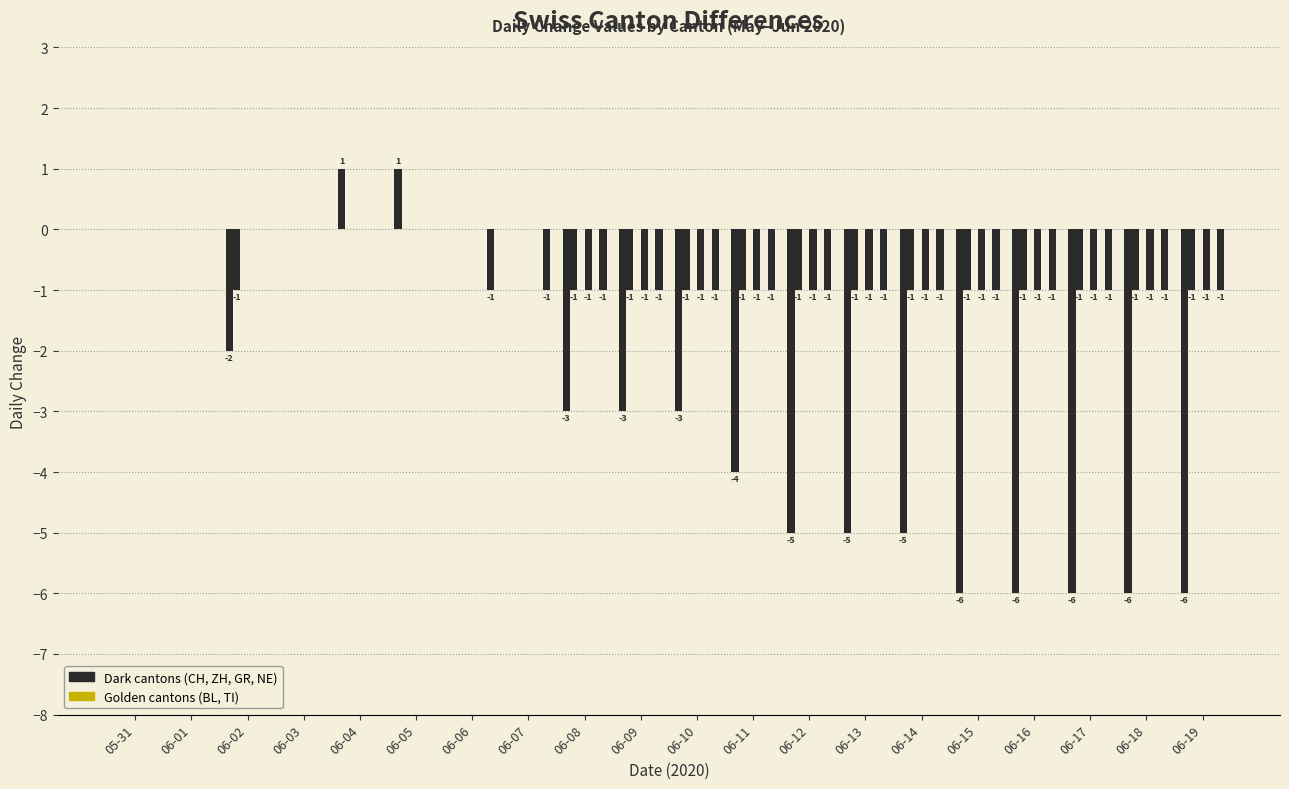

Which has a higher value, 06-01 or 06-08?

06-01